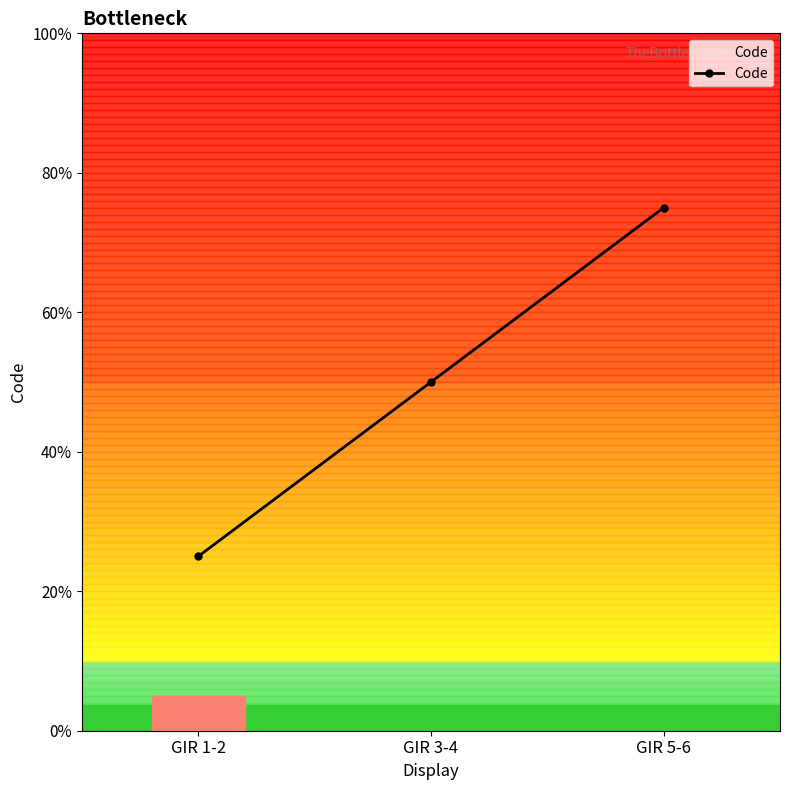

Rank the categories by value from lowest to highest.

GIR 1-2, GIR 3-4, GIR 5-6